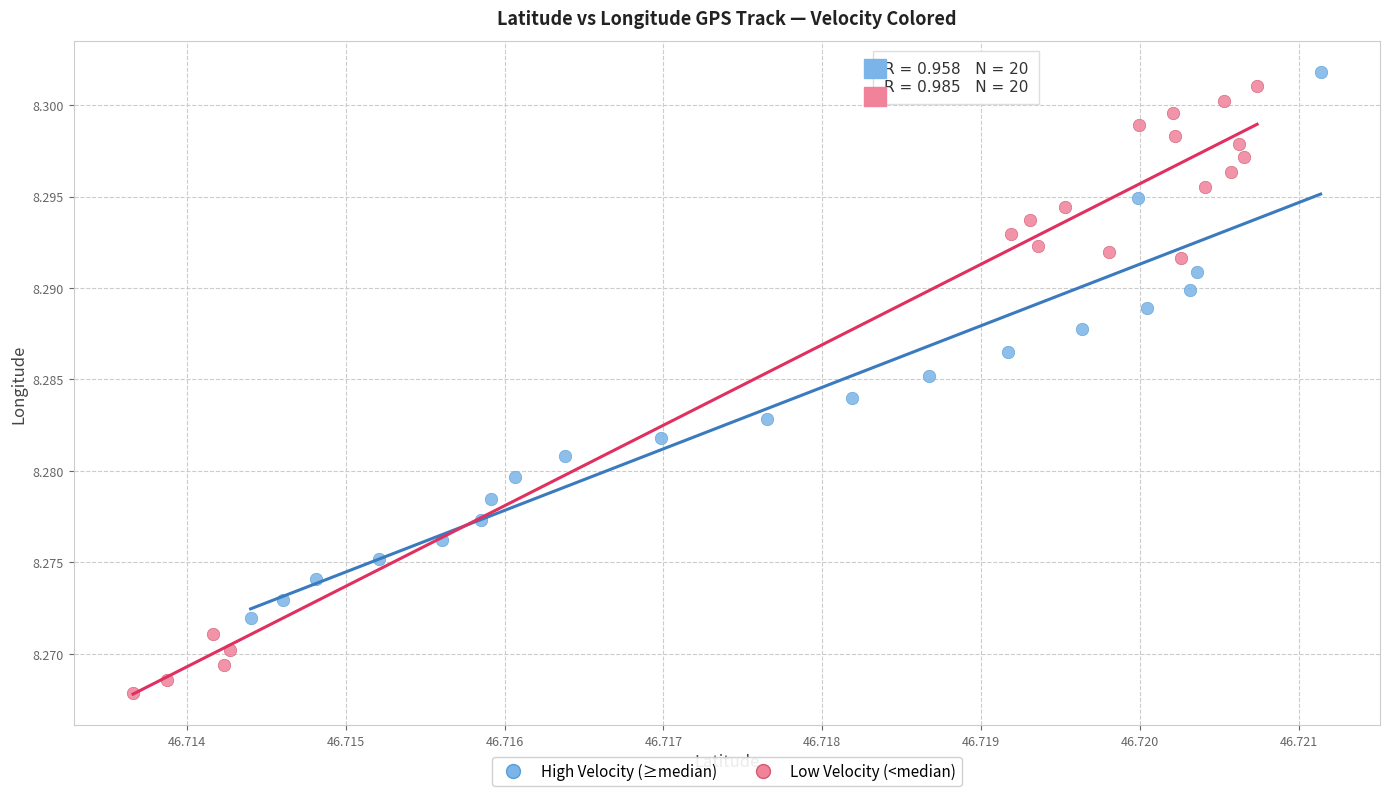

Which series has the widest spread of Y values?

Low Velocity (<median)